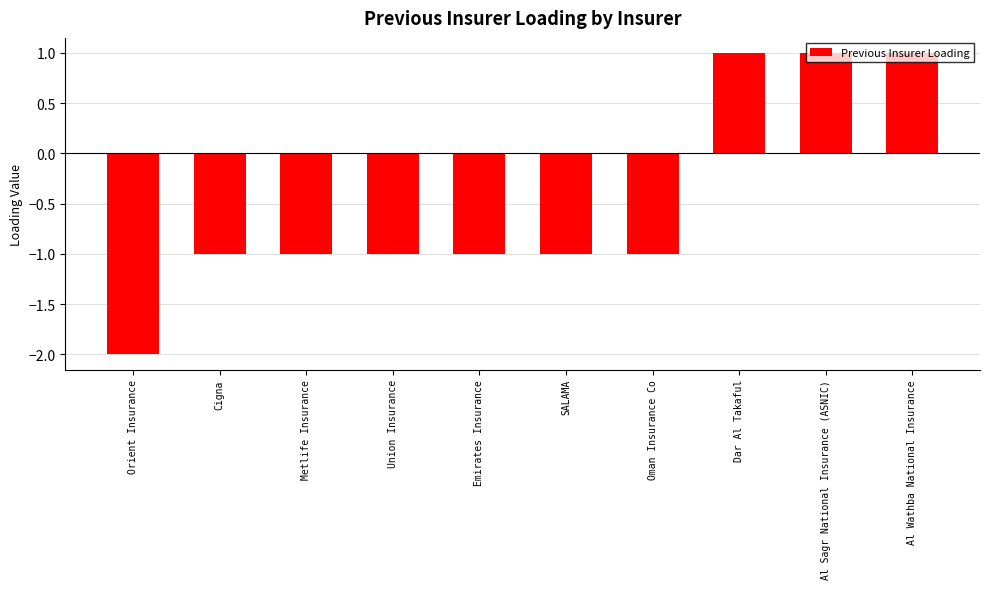

What is the smallest value displayed?

-2